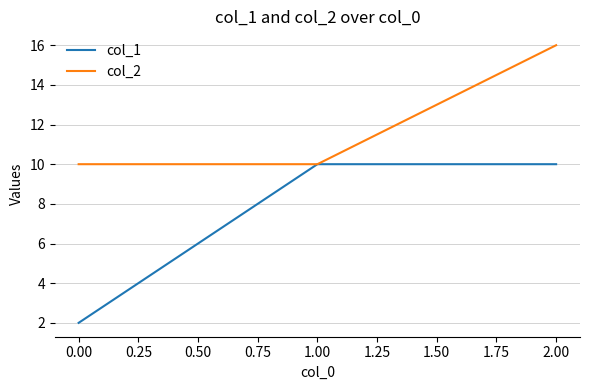

The value of col_2 at 0.00 is 14. True or false?

False